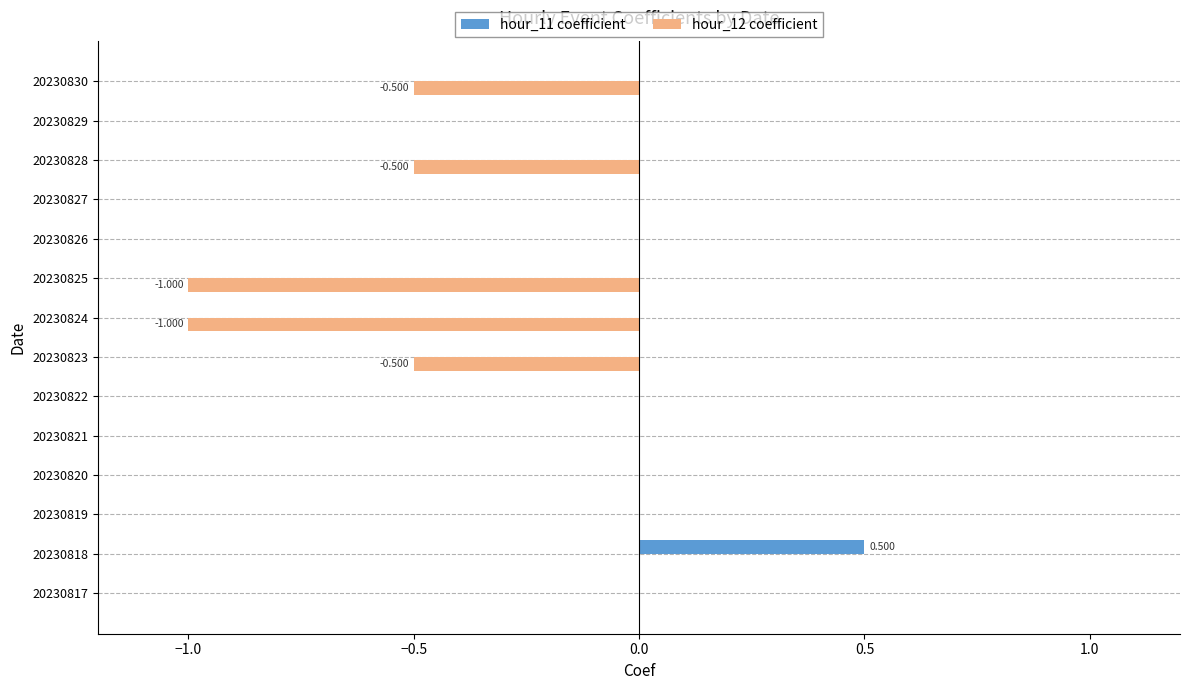

Is the value of hour_11 coefficient at 20230825 greater than the value of hour_12 coefficient at 20230825?

Yes